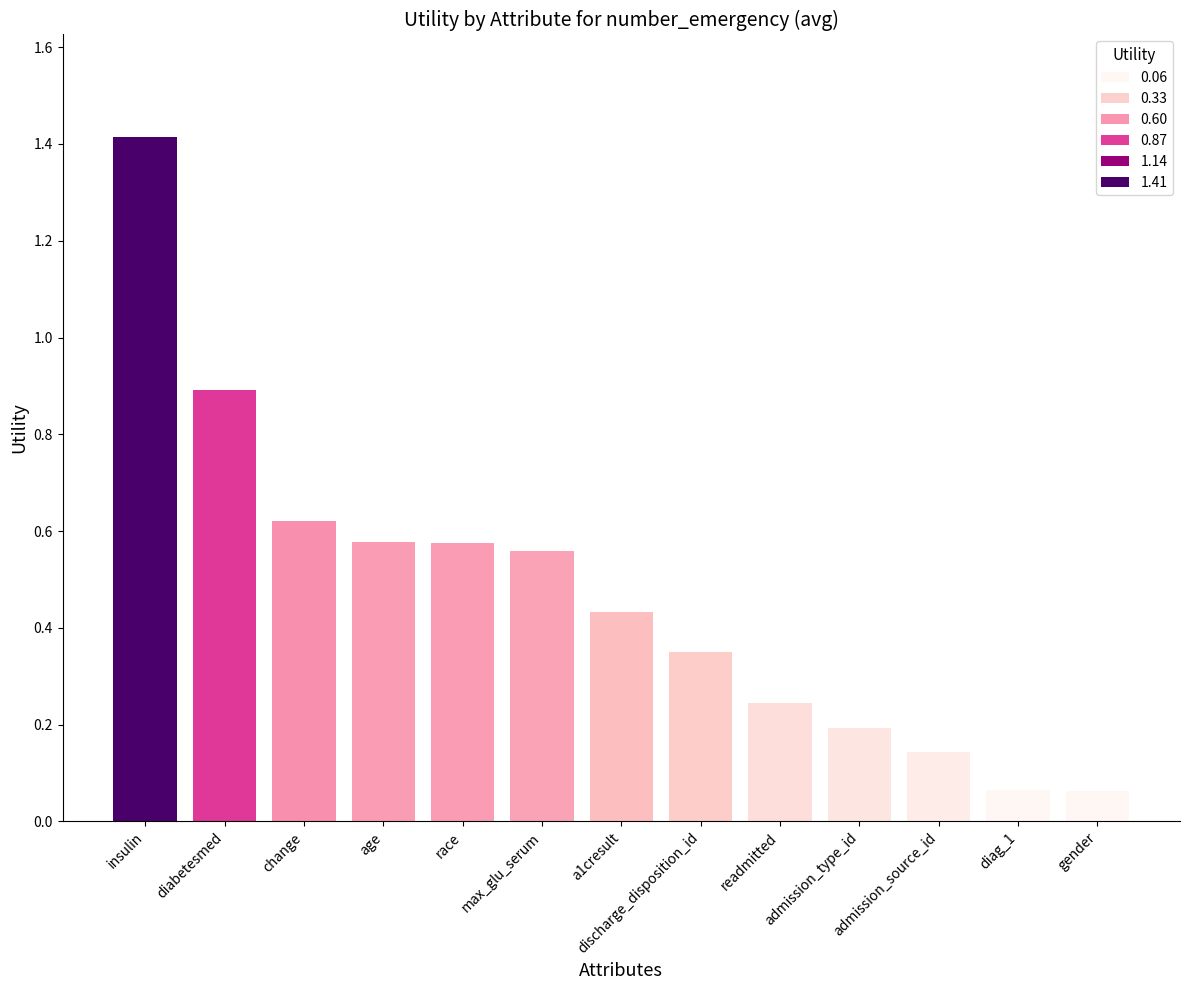

The chart shows a value of 0.2 at readmitted. True or false?

True